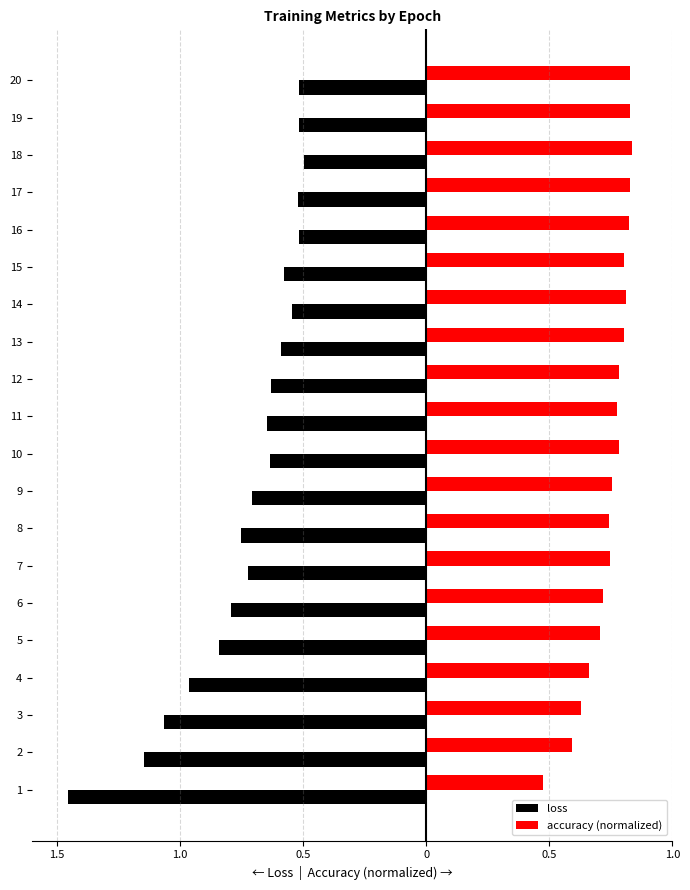

What are all the series names shown in the legend?

loss, accuracy (normalized)